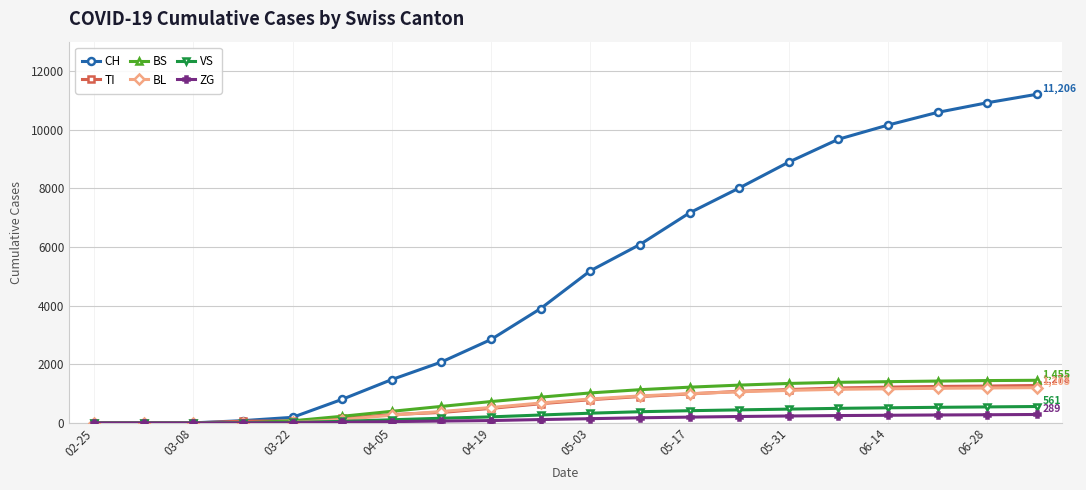

Which series has the widest spread of values?

CH